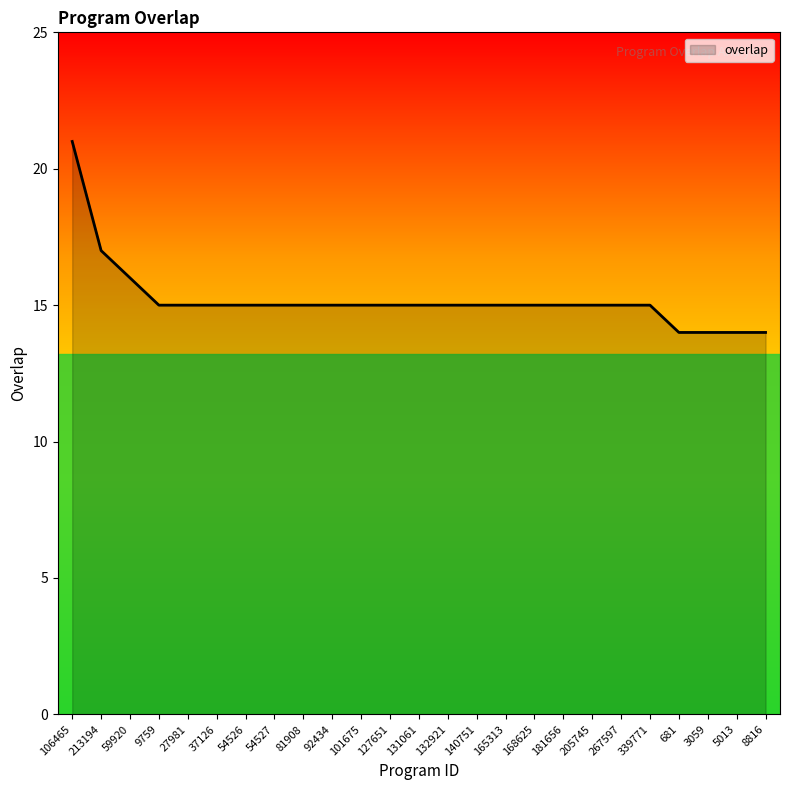

What is the change in value from 165313 to 8816?

-1